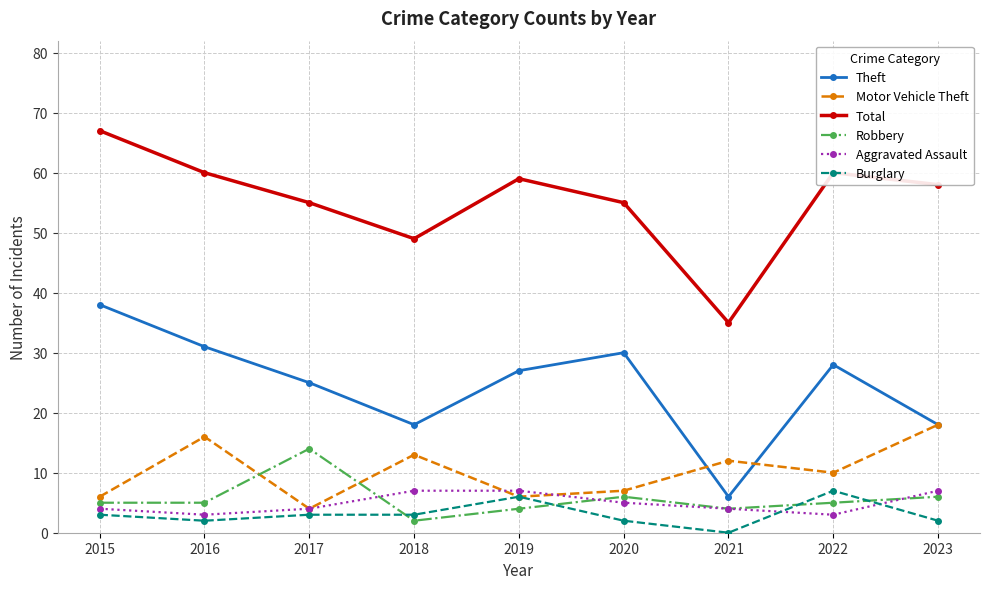

What are all the series names shown in the legend?

Theft, Motor Vehicle Theft, Total, Robbery, Aggravated Assault, Burglary